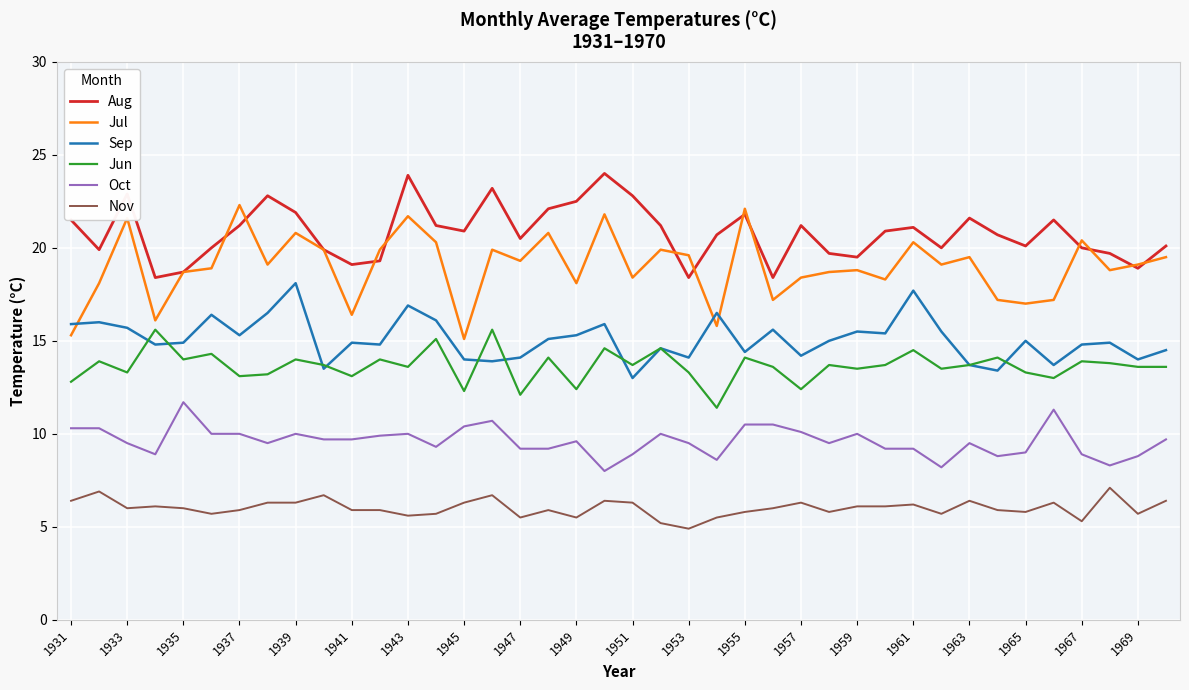

True or false: Nov and Jun cross at least once.

False